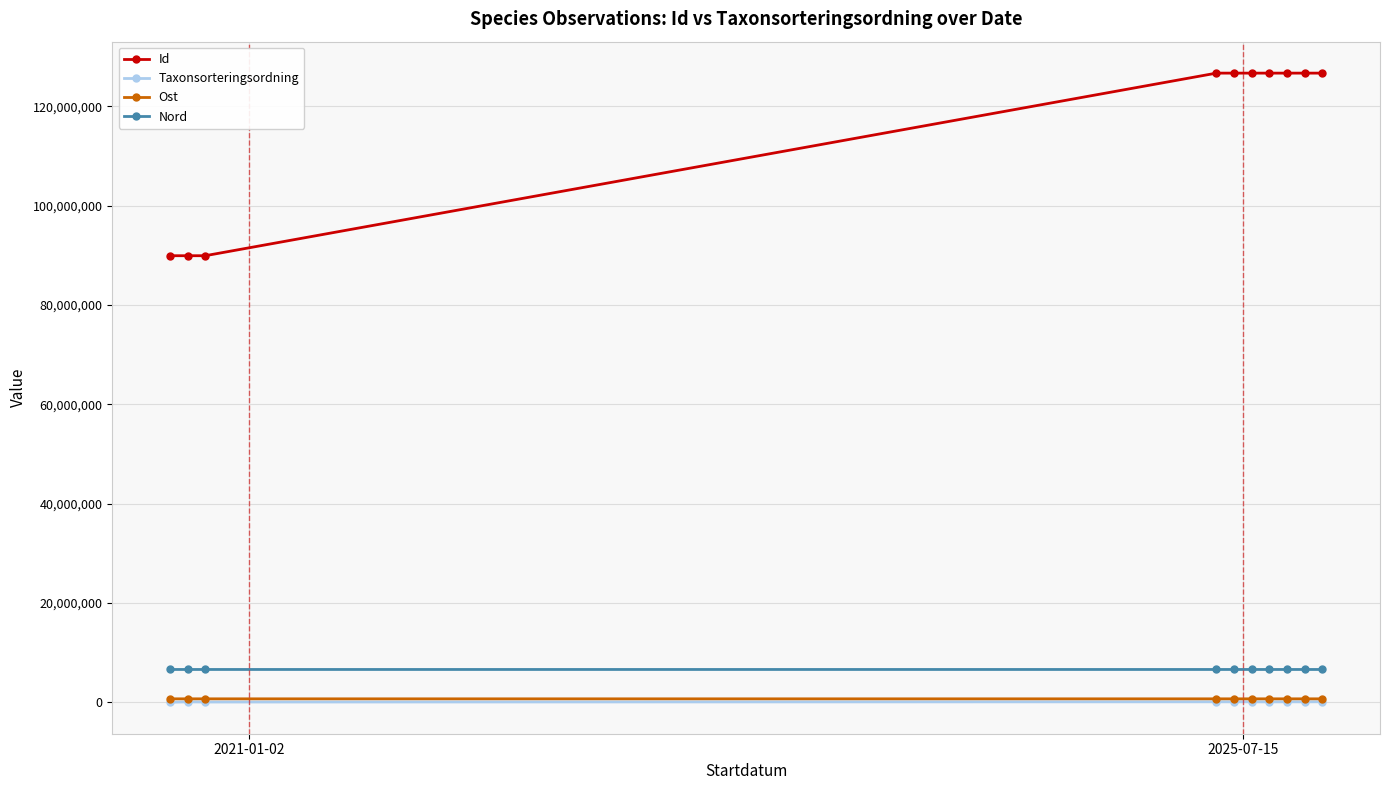

Which series has the largest range (max minus min)?

Id